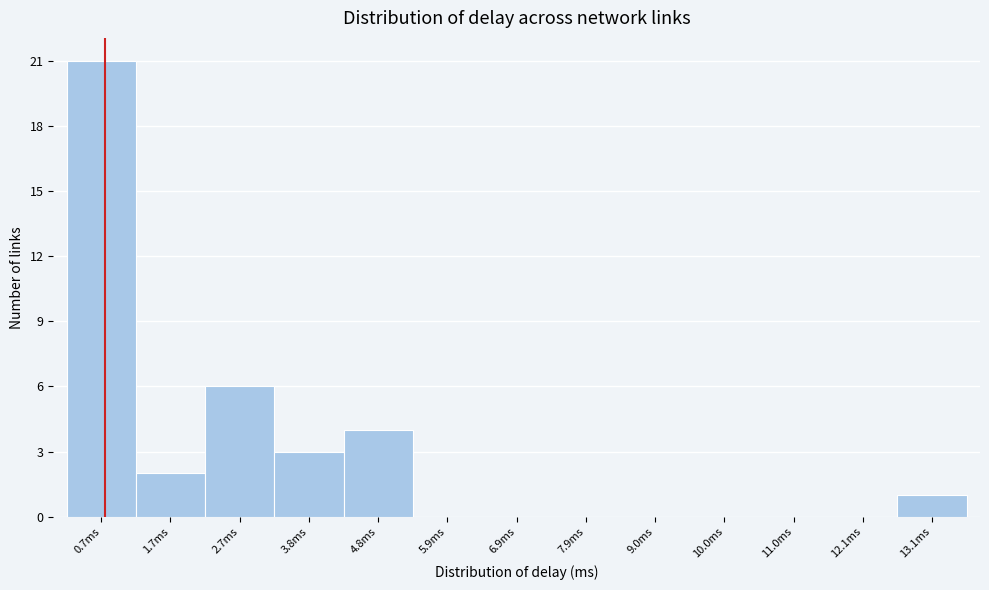

Reading left to right, transcribe all the data shown in this chart.

0.7ms=21	1.7ms=2	2.7ms=6	3.8ms=3	4.8ms=4	5.9ms=0	6.9ms=0	7.9ms=0	9.0ms=0	10.0ms=0	11.0ms=0	12.1ms=0	13.1ms=1